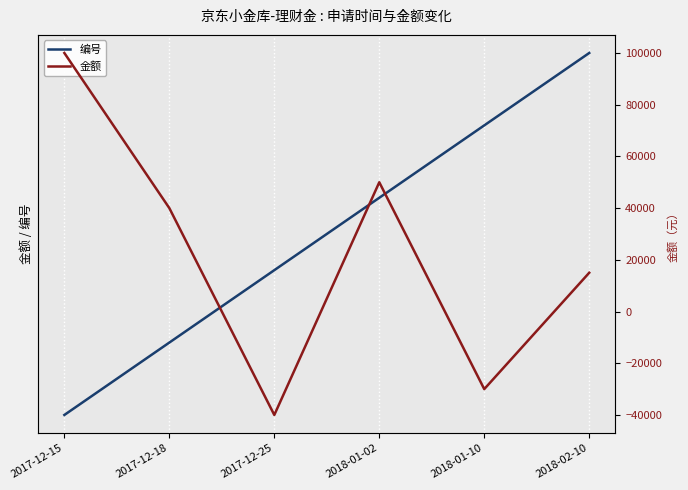

The value of 编号 at 2018-01-02 is 6. True or false?

False